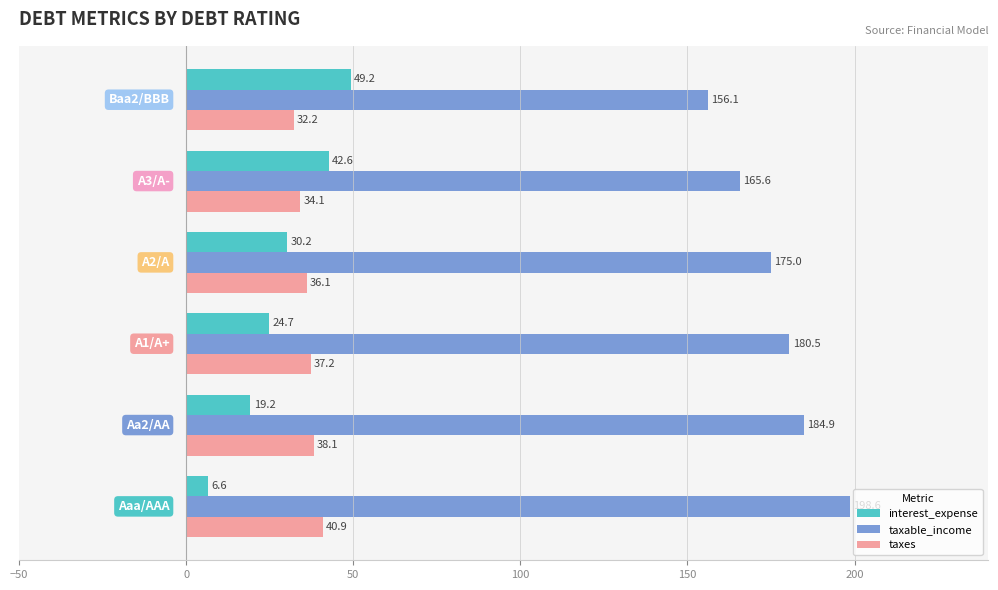

Which series has the largest range (max minus min)?

interest_expense